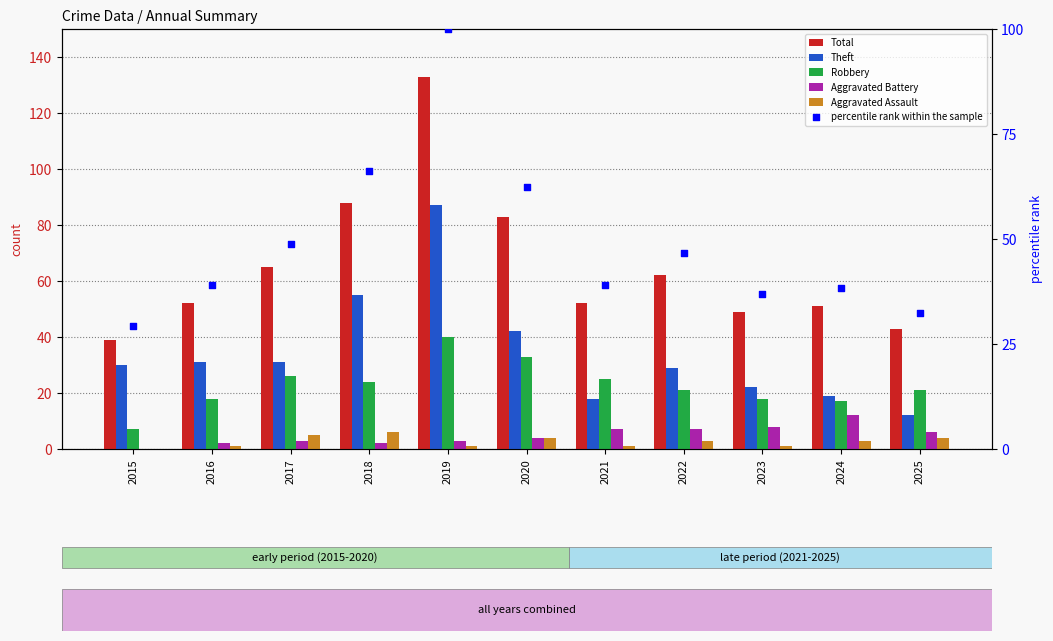

Which series has the largest Y range (max minus min)?

Total